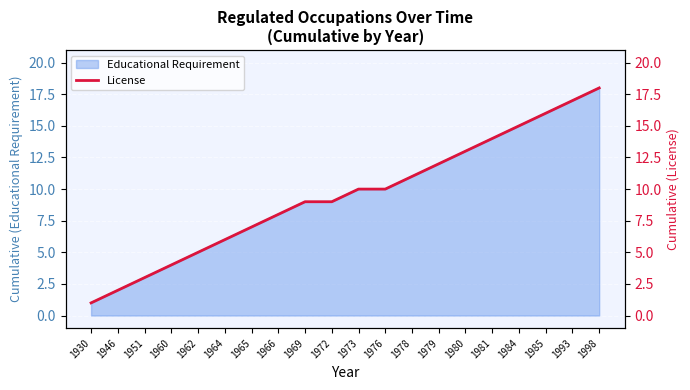

What is the maximum value shown in the chart?

18